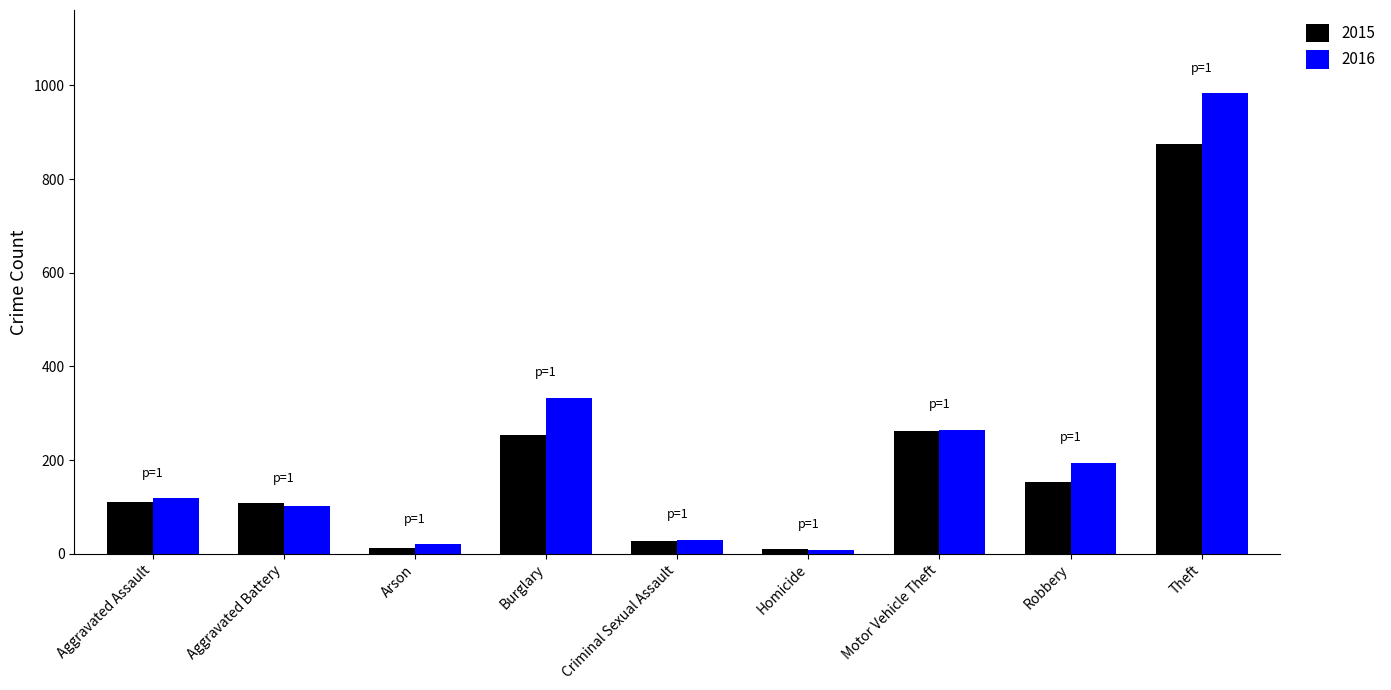

Rank the series by their average value, from highest to lowest.

2016, 2015